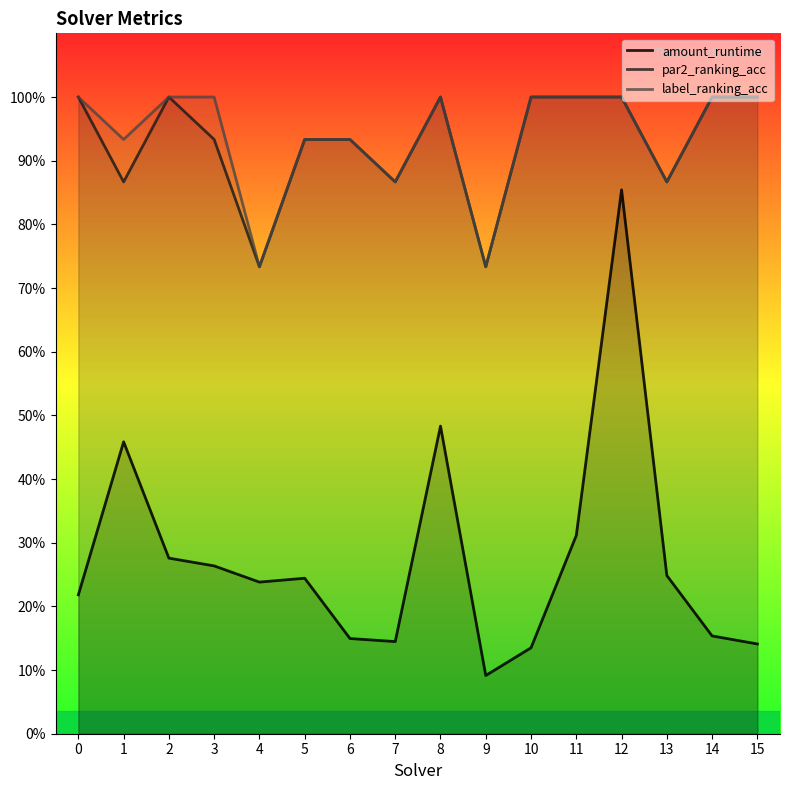

True or false: amount_runtime and label_ranking_acc intersect in this chart.

False